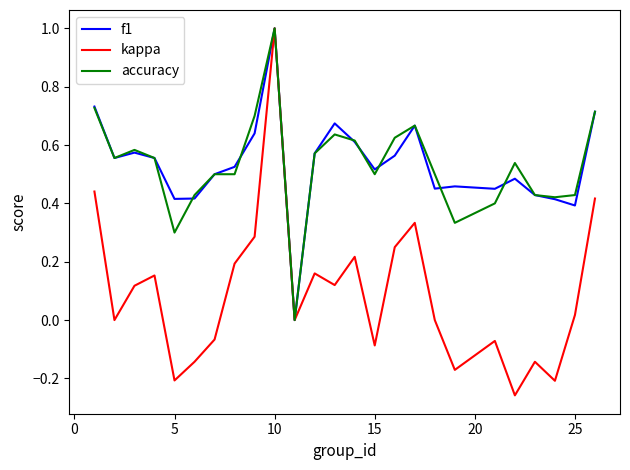

What is the maximum value shown in the chart?

1.0